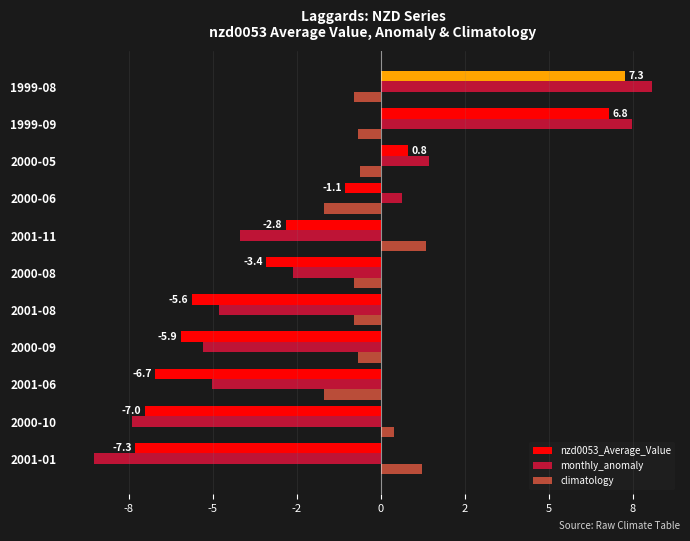

What are all the series names shown in the legend?

nzd0053_Average_Value, monthly_anomaly, climatology